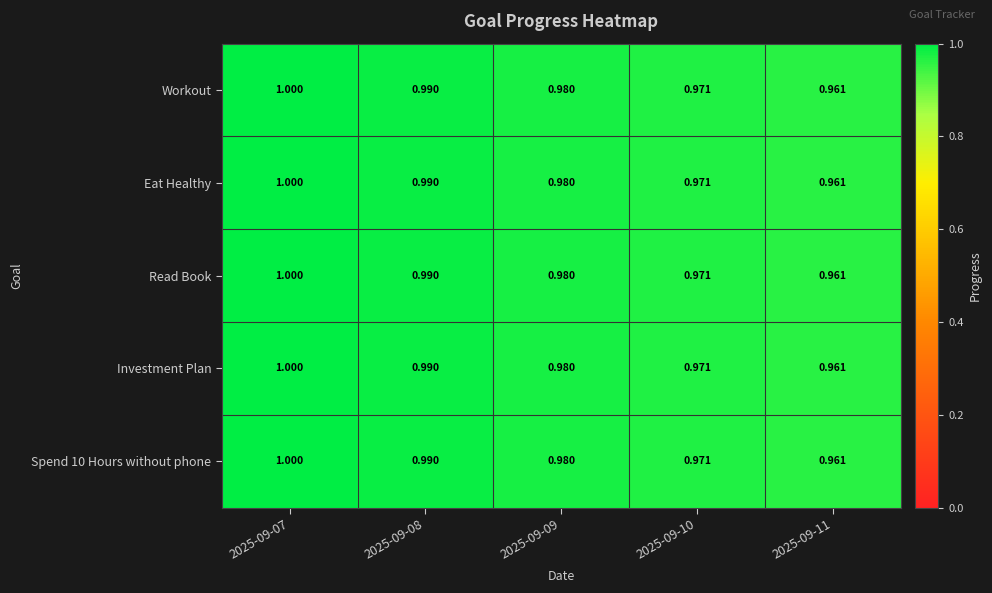

Count the number of categories in the chart.

5